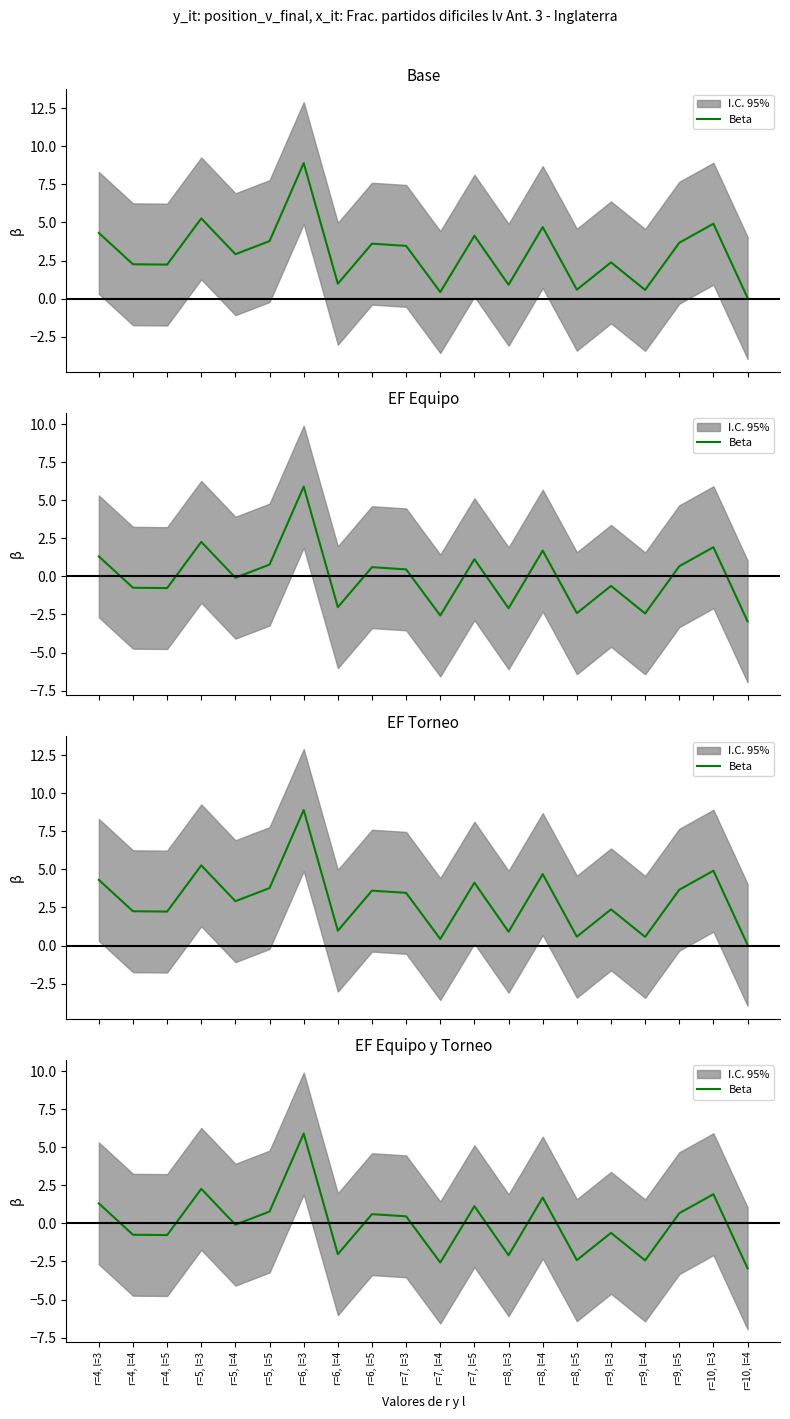

Where is the first local maximum?

r=5, l=3